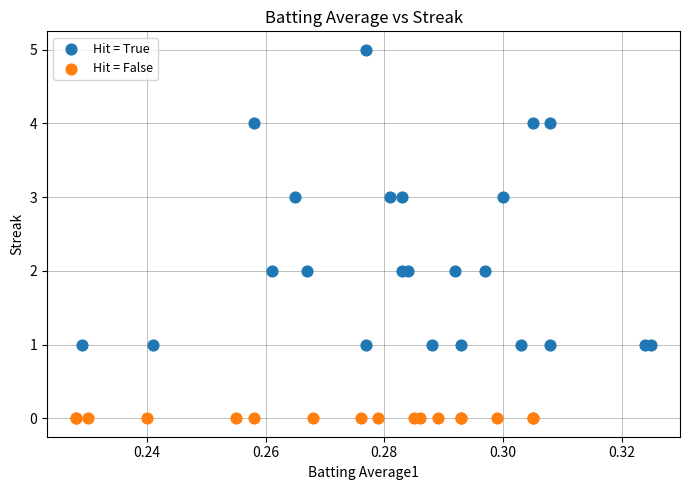

Which series contains the highest Y value?

Hit = True